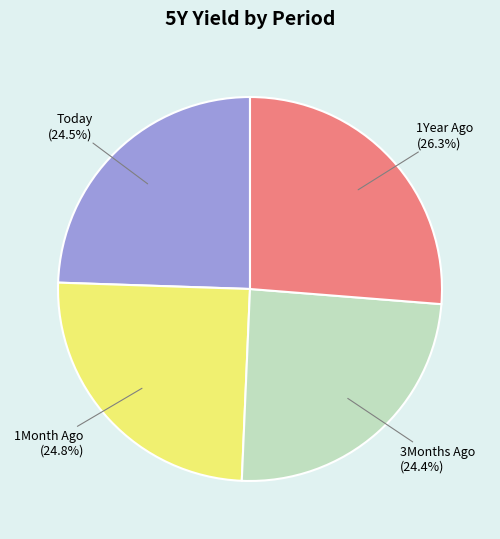

Which slice is the largest?

1Year Ago